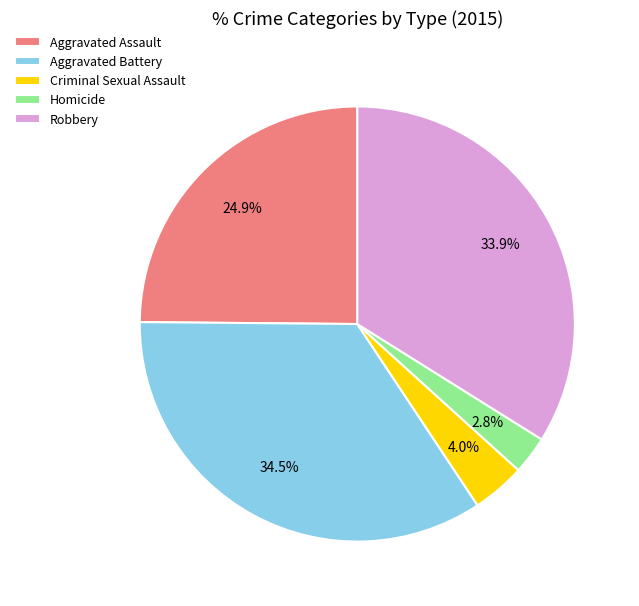

Combined, do Criminal Sexual Assault and Homicide account for over 50%?

No